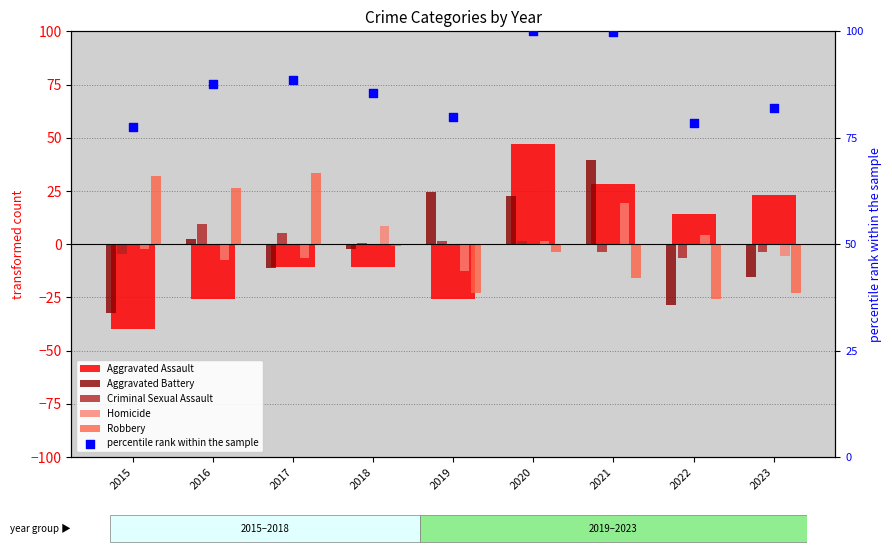

At how many categories does at least one series exceed 41?

9